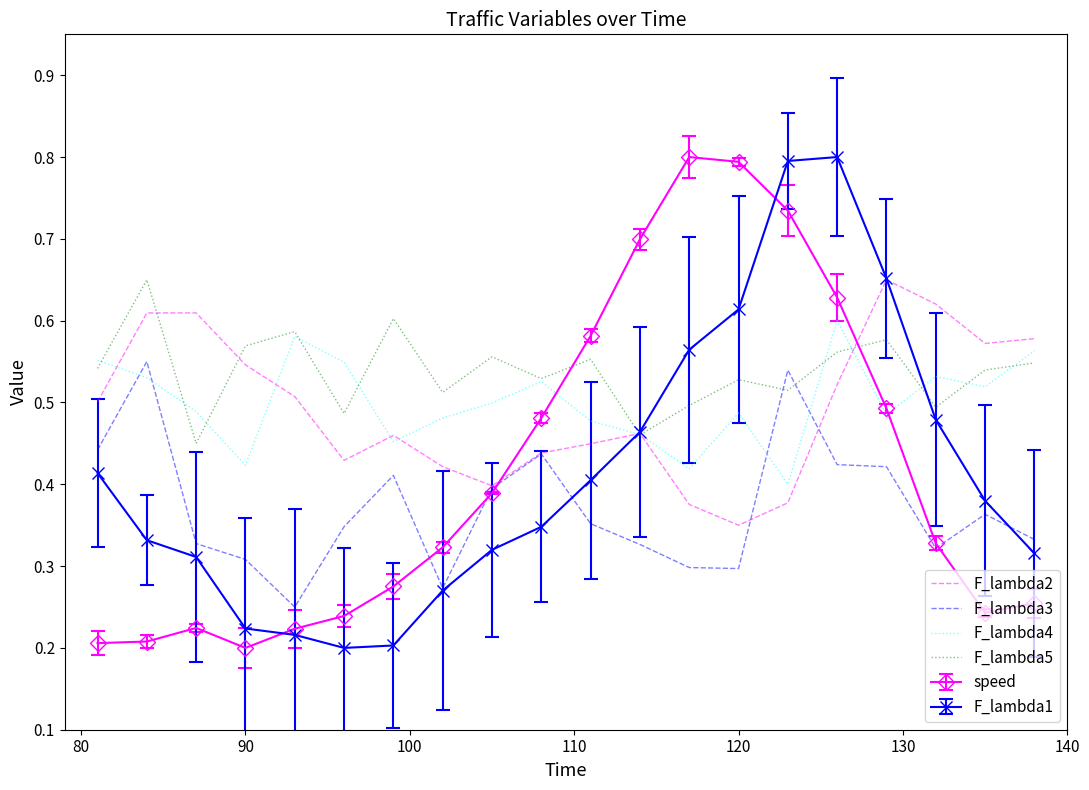

What is the greatest value displayed?

0.8